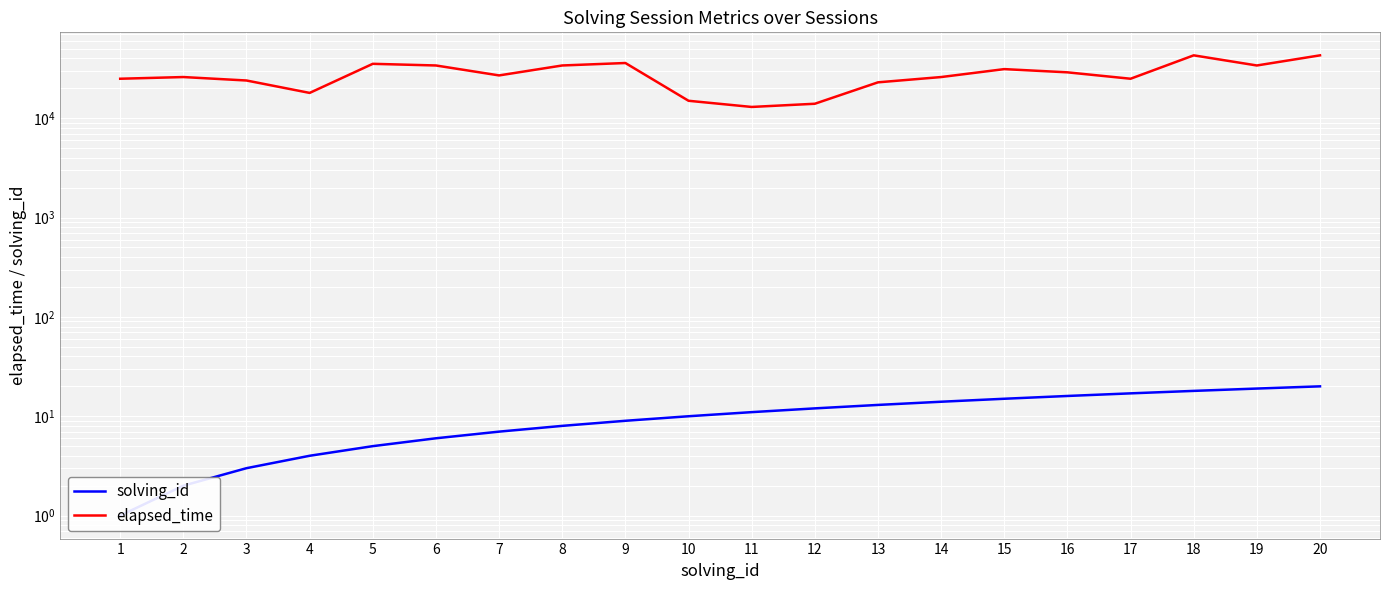

The value of solving_id at 7 is 10. True or false?

False